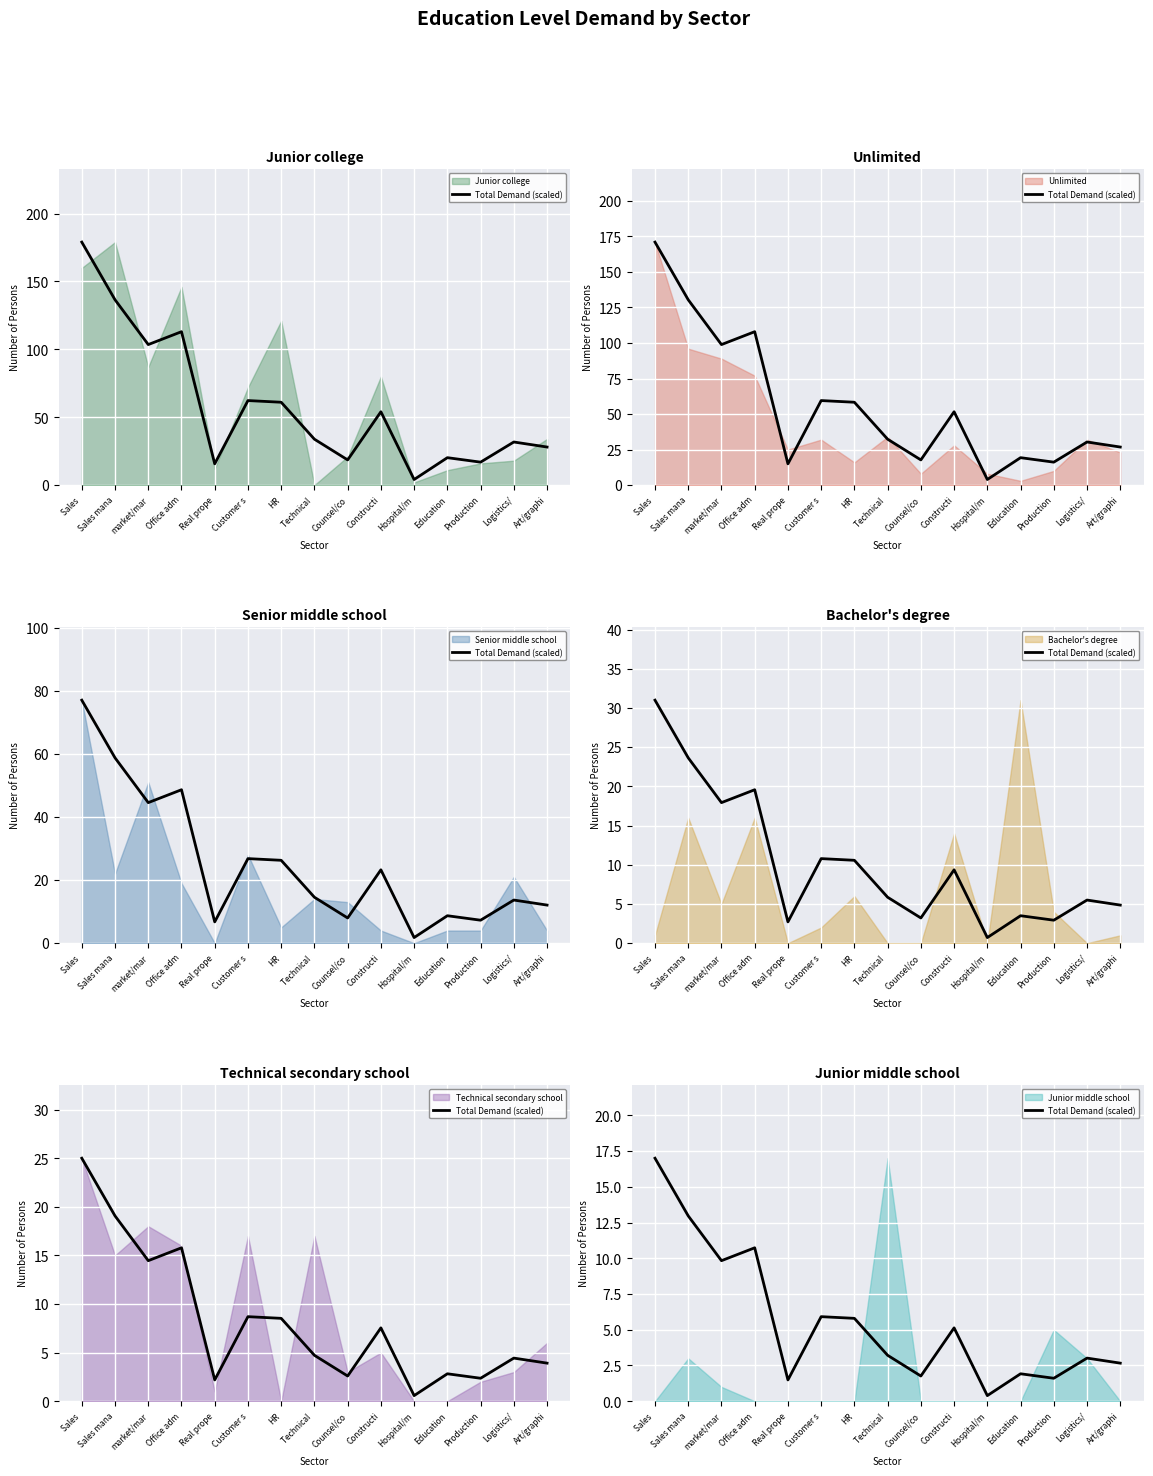

Reading left to right, extract all data points from this chart.

17.0	13.0	9.8	10.7	1.5	5.9	5.8	3.2	1.8	5.1	0.4	1.9	1.6	3.0	2.7